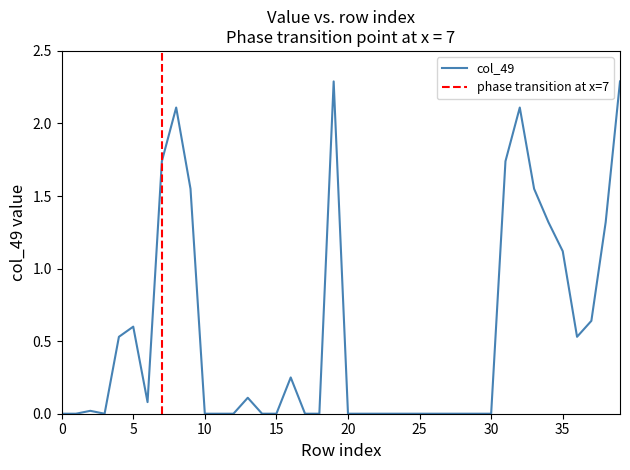

Which series has the largest total across all categories?

col_49